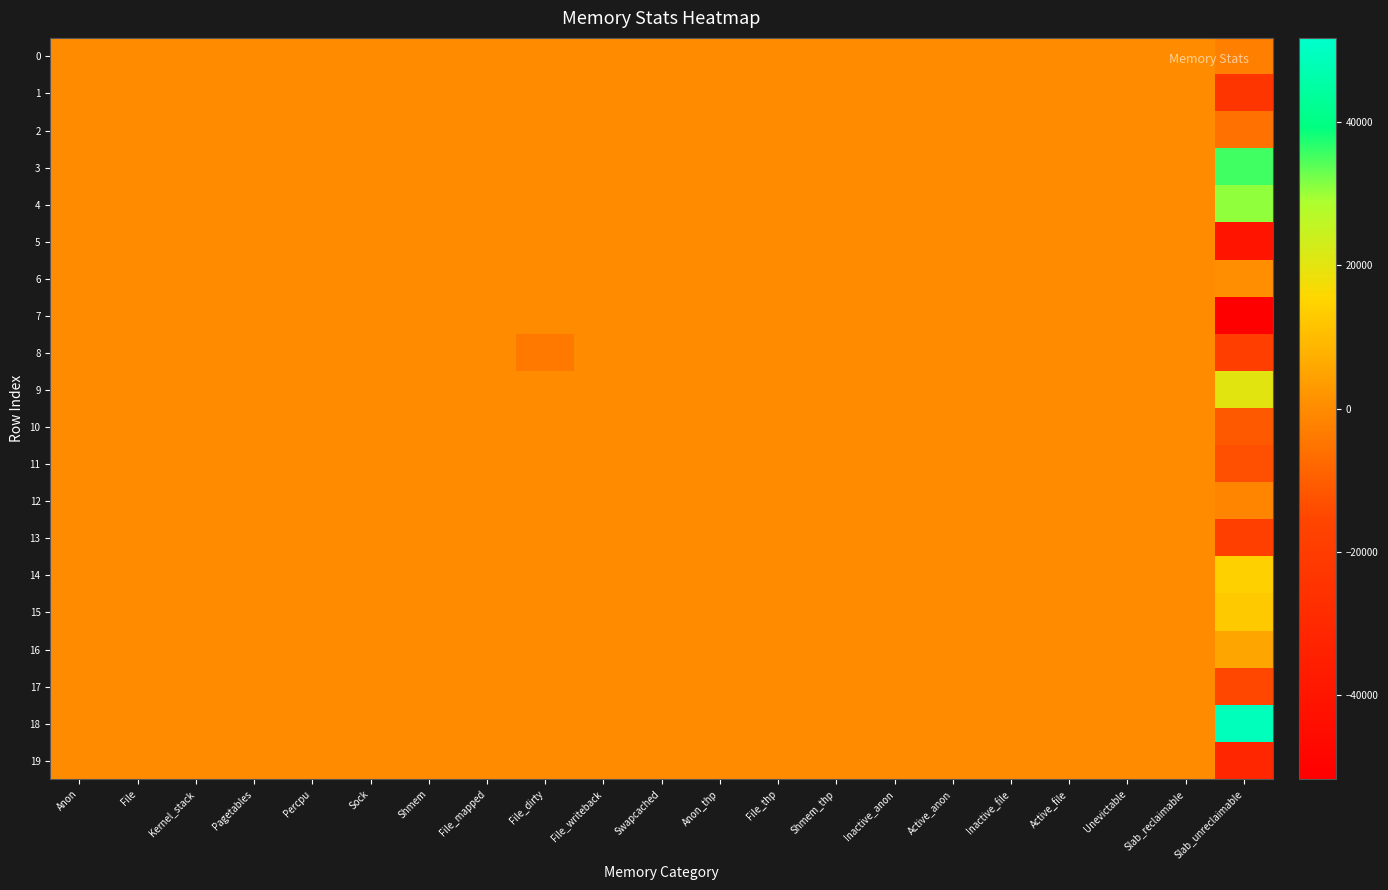

What is the smallest value displayed?

-51744